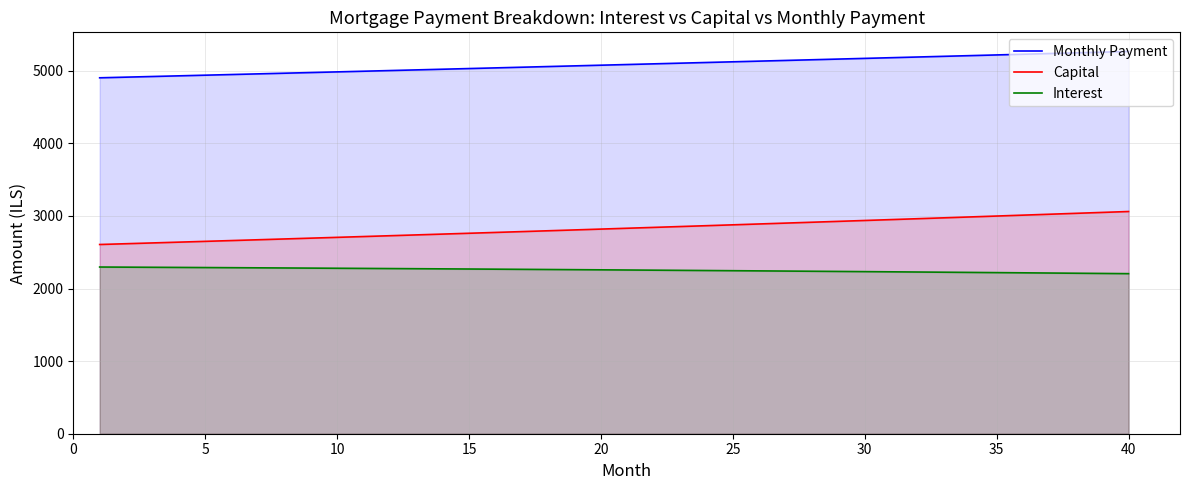

Which series has the largest total across all categories?

Monthly Payment